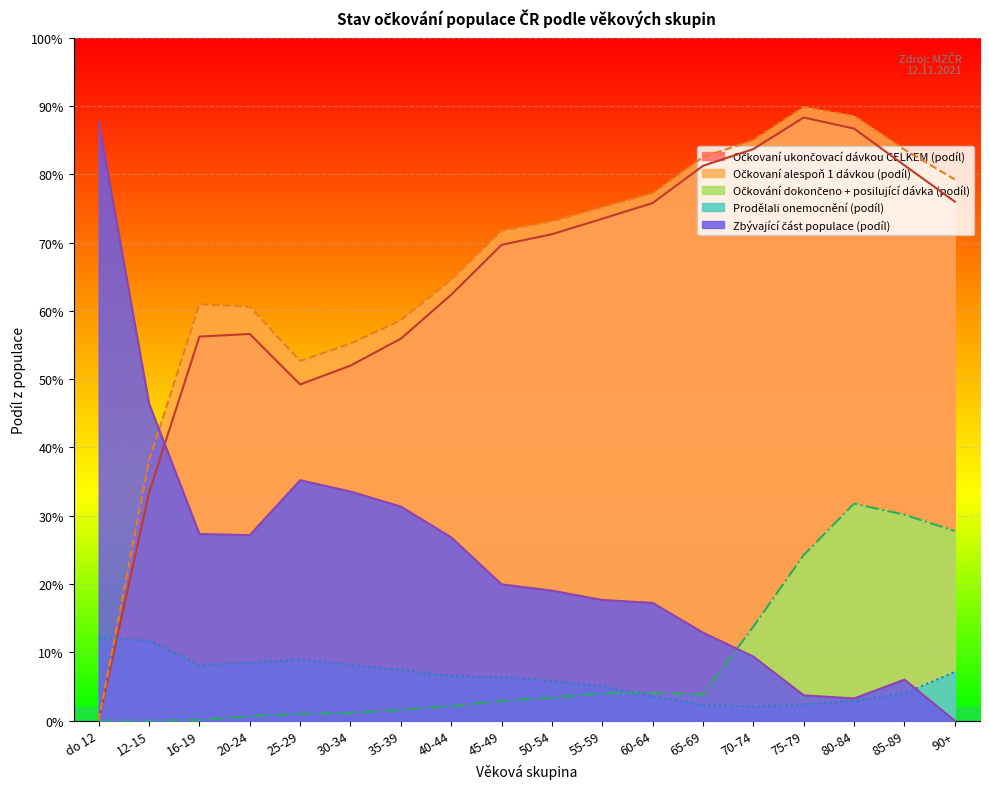

Rank the categories by Očkovaní alespoň 1 dávkou (podíl) value from highest to lowest.

75-79, 80-84, 70-74, 85-89, 65-69, 90+, 60-64, 55-59, 50-54, 45-49, 40-44, 16-19, 20-24, 35-39, 30-34, 25-29, 12-15, do 12